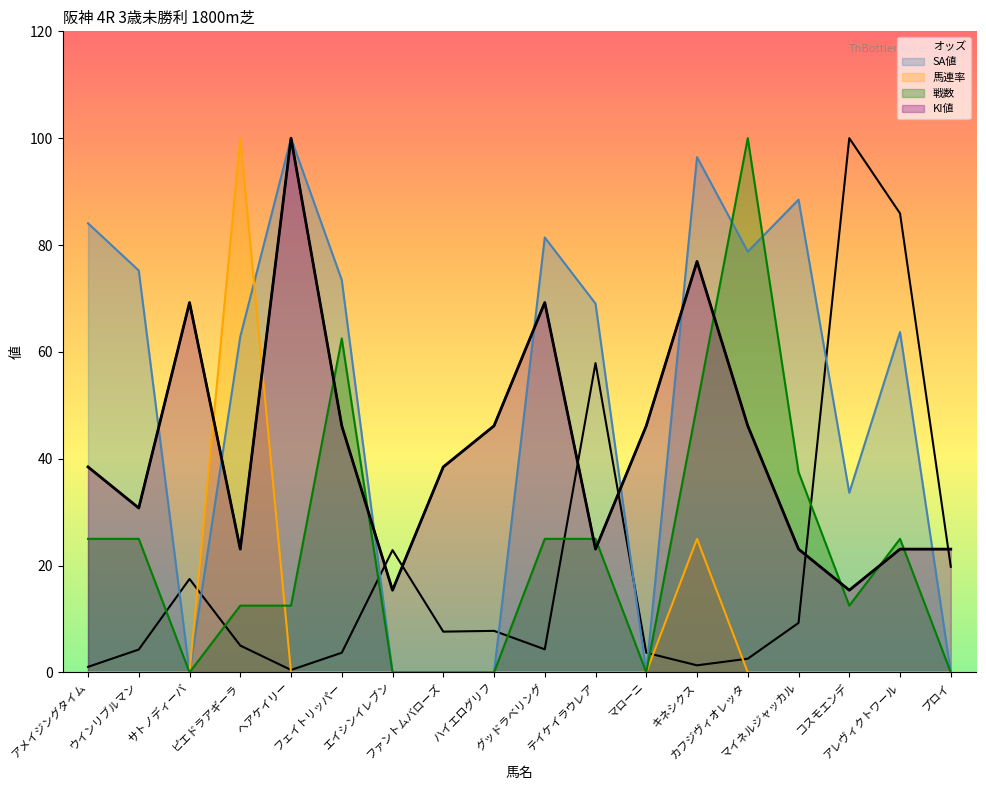

Where is the first local minimum for KI値?

ウインリブルマン